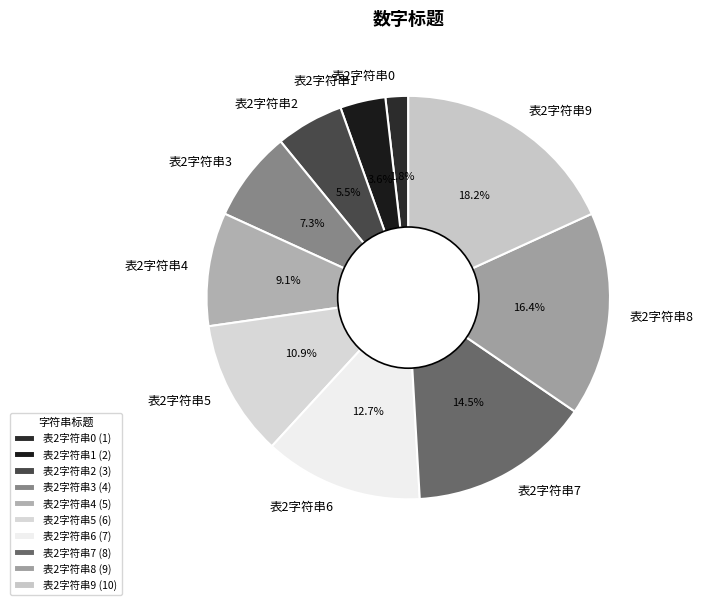

How many slices are in this pie chart?

10